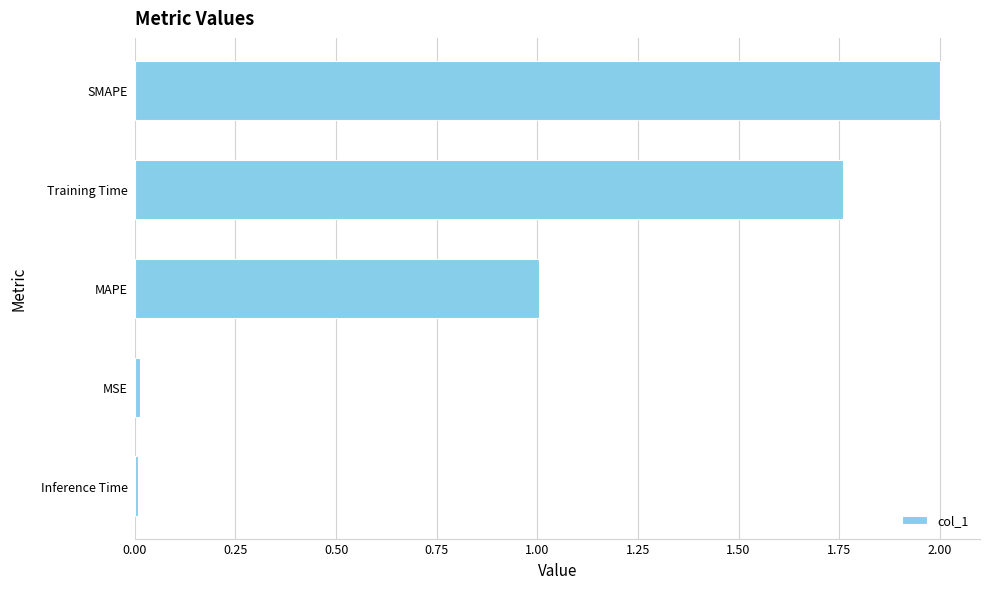

The chart shows a value of 0.0 at Inference Time. True or false?

True